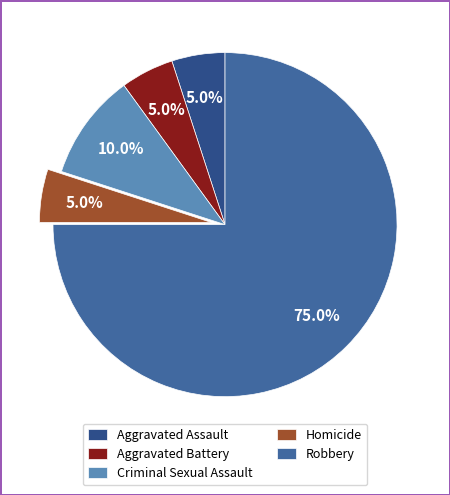

Approximately how many times larger is the value at Homicide compared to Robbery?

0.1